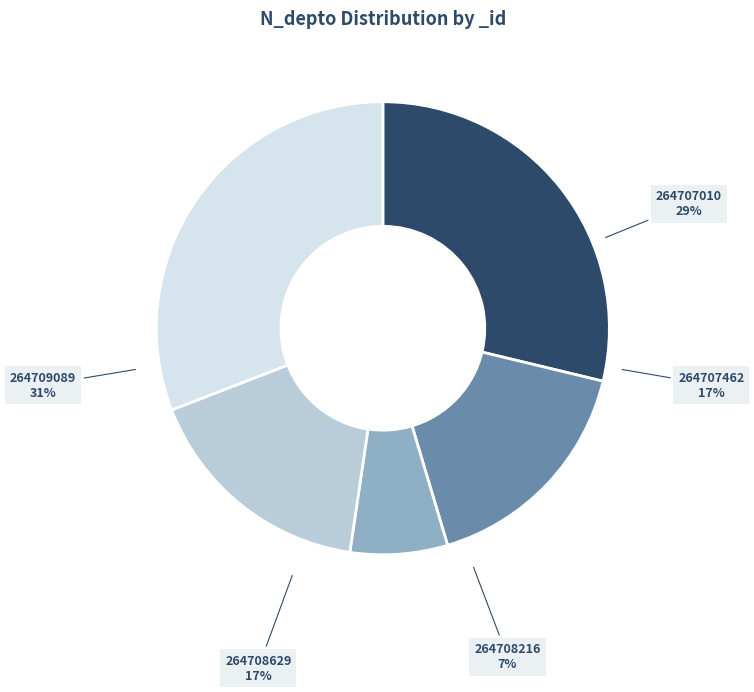

The 264708216 slice represents 21% of the pie. True or false?

False